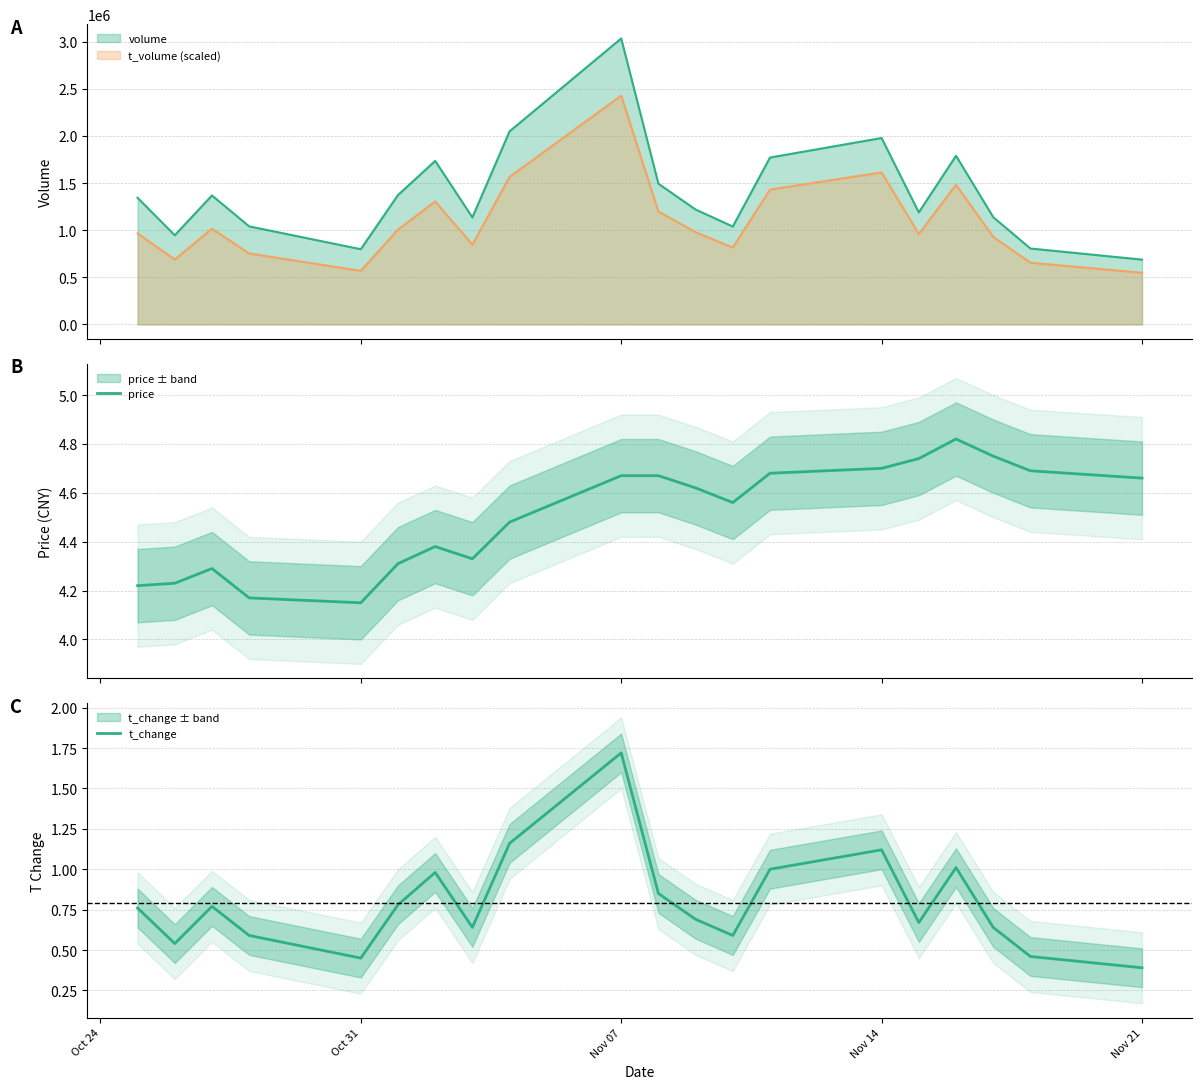

The value of t_change at 7 is 0.4. True or false?

False